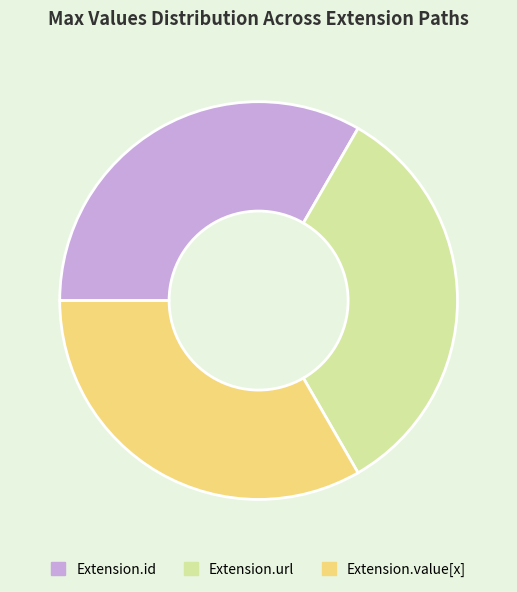

Is the sum of Extension.url and Extension.id greater than half?

Yes